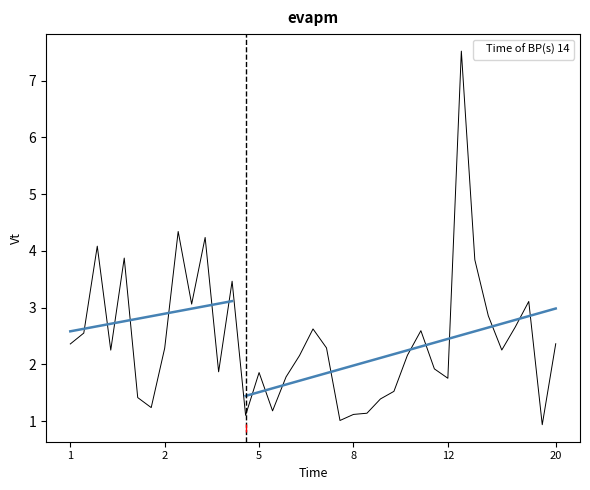

What is the difference between the maximum and minimum values?

6.6